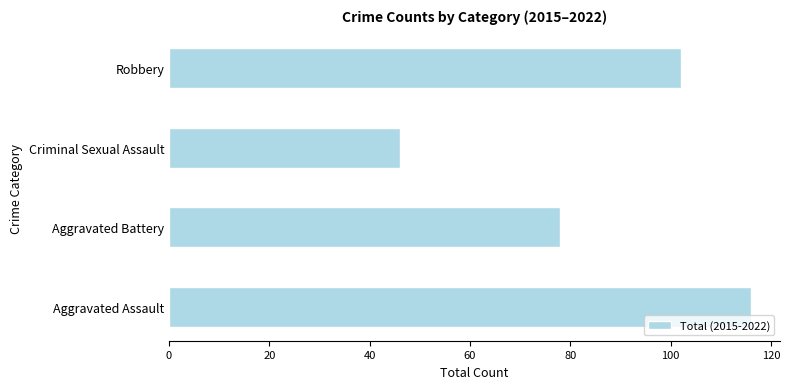

List the labels in order of value, largest first.

Aggravated Assault, Robbery, Aggravated Battery, Criminal Sexual Assault